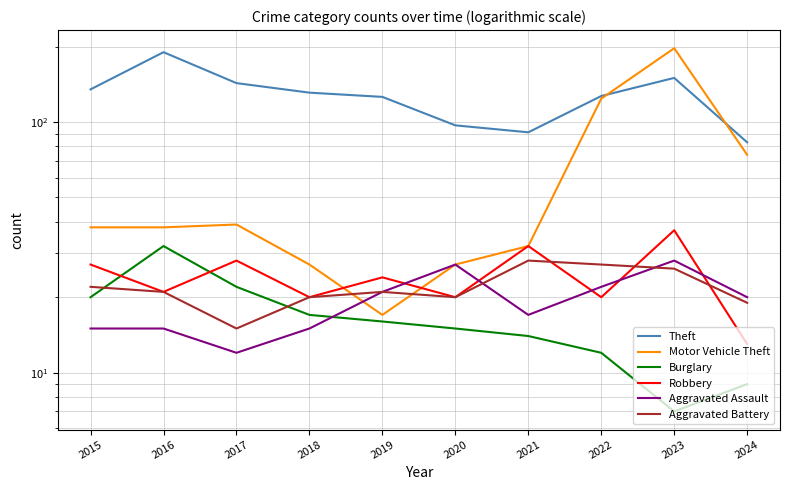

What is the sum of the Aggravated Battery values at 2015 and 2017?

37